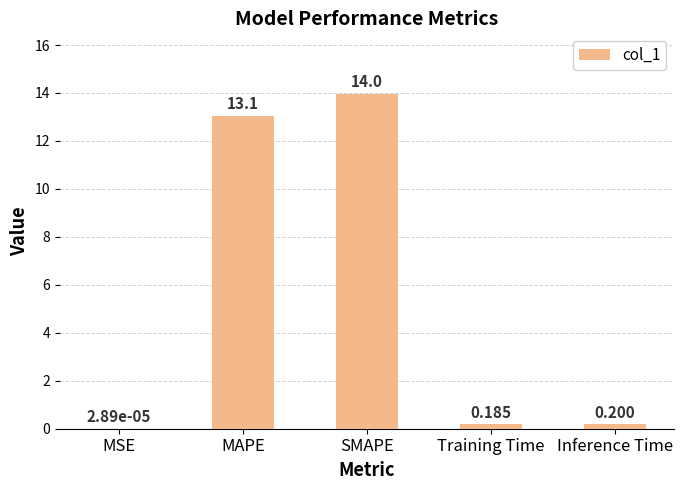

Are the bars grouped side by side (vs. stacked)?

No